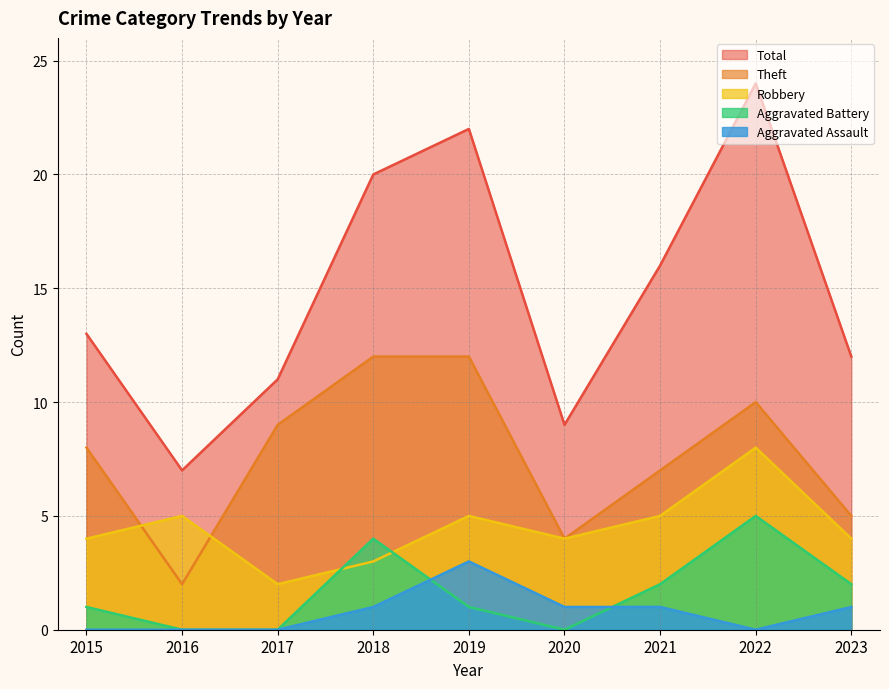

How many data points in Aggravated Assault are less than 1?

4